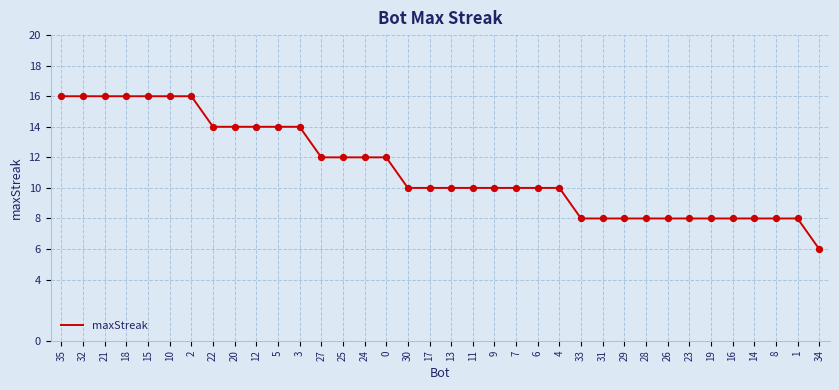

Which has a higher value, 20 or 32?

32